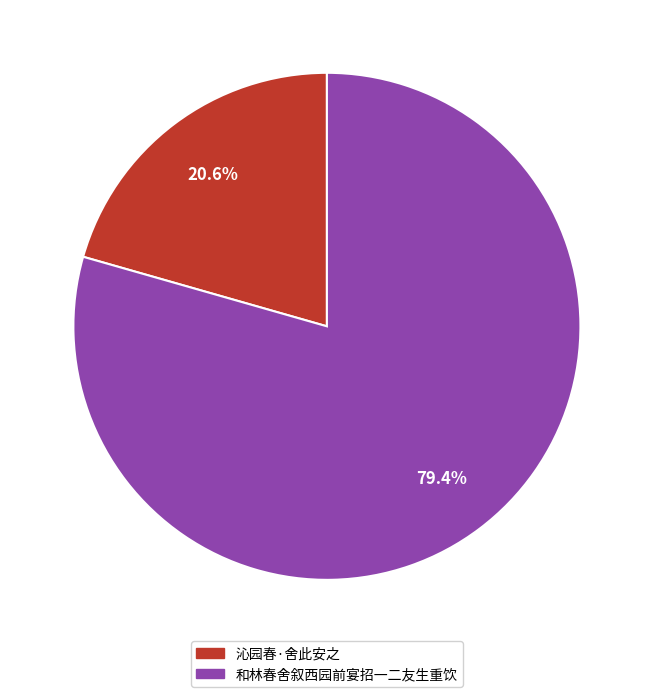

Rank the categories by value from highest to lowest.

和林春舍叙西园前宴招一二友生重饮, 沁园春·舍此安之